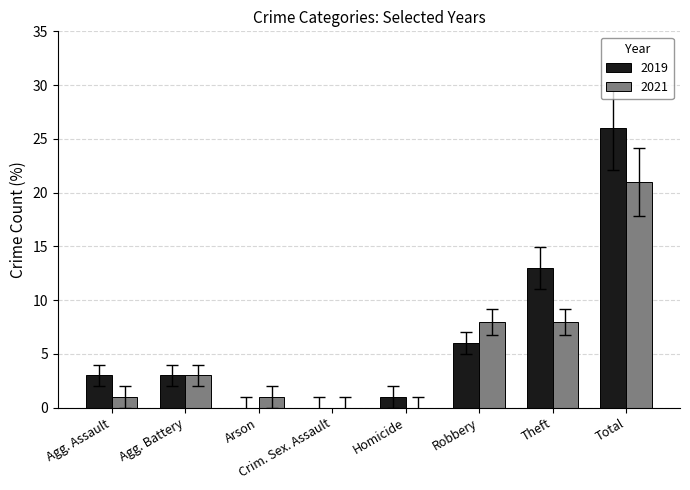

Reading right to left, what are all the values shown in this chart?

2019: 26	13	6	1	0	0	3	3
2021: 21	8	8	0	0	1	3	1